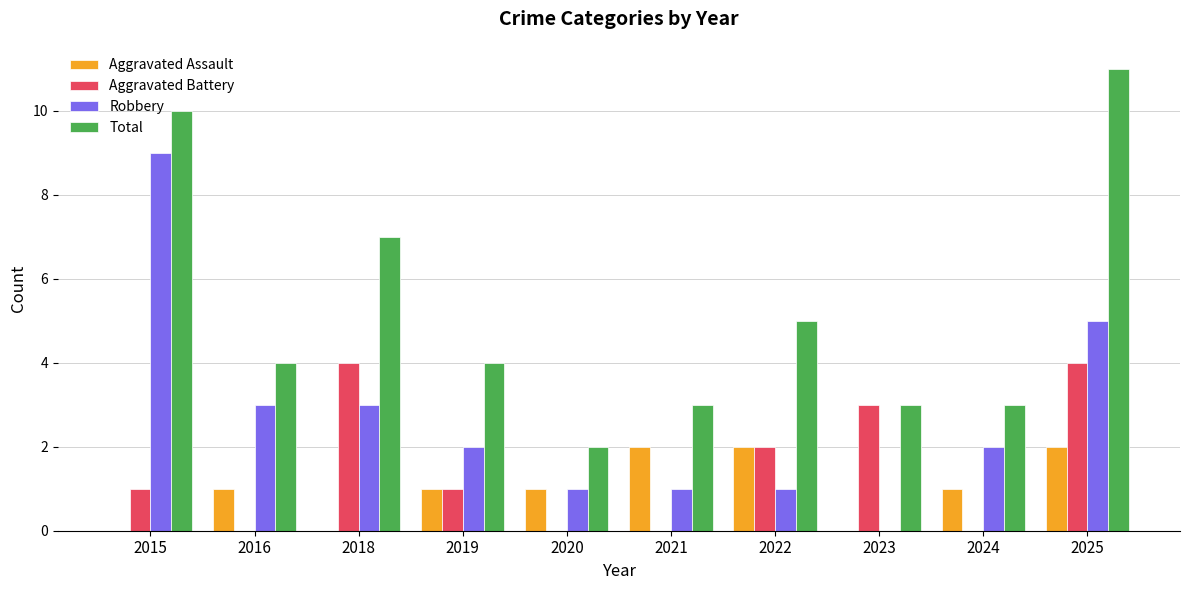

What is the highest value of the Aggravated Assault series?

2